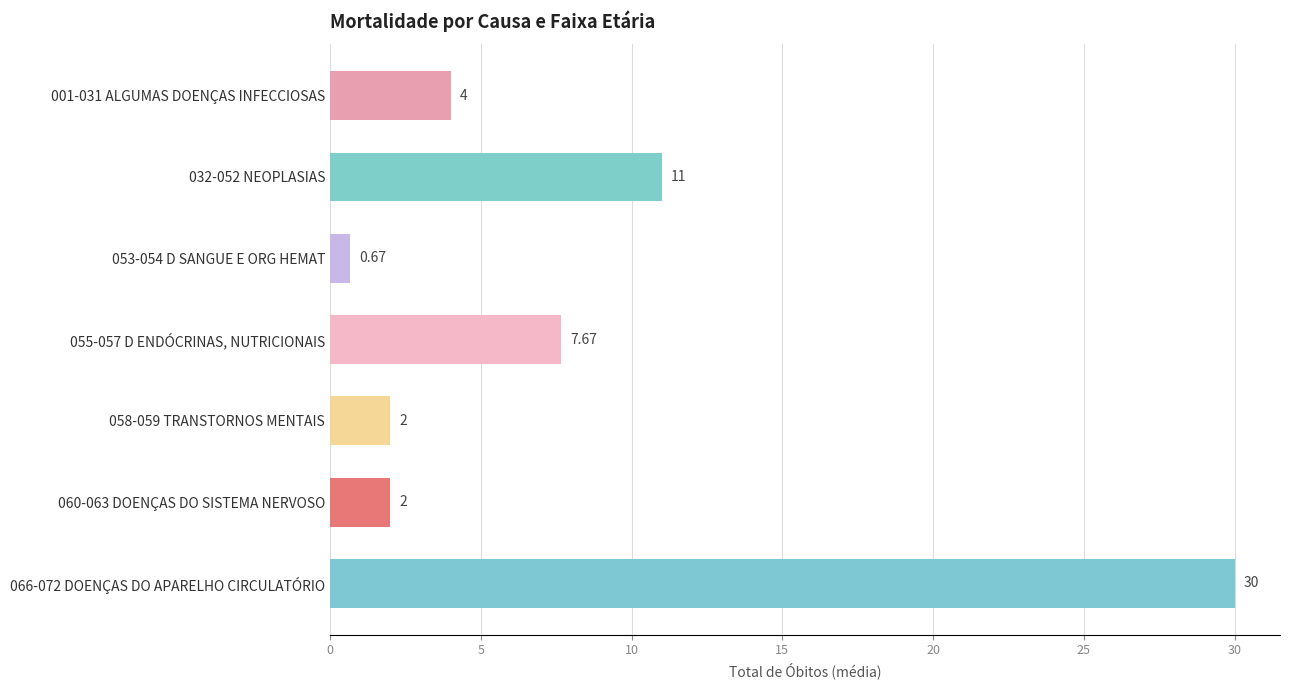

What is the ratio of the value at 001-031 ALGUMAS DOENÇAS INFECCIOSAS to the value at 032-052 NEOPLASIAS?

0.4